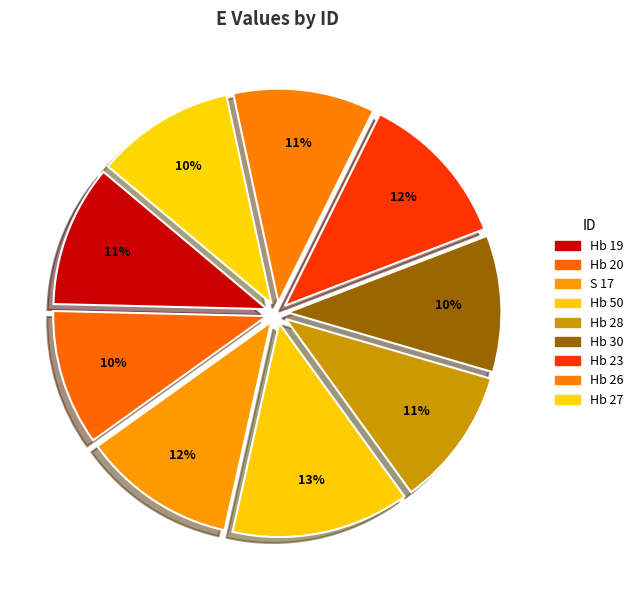

How many segments does this pie chart have?

9